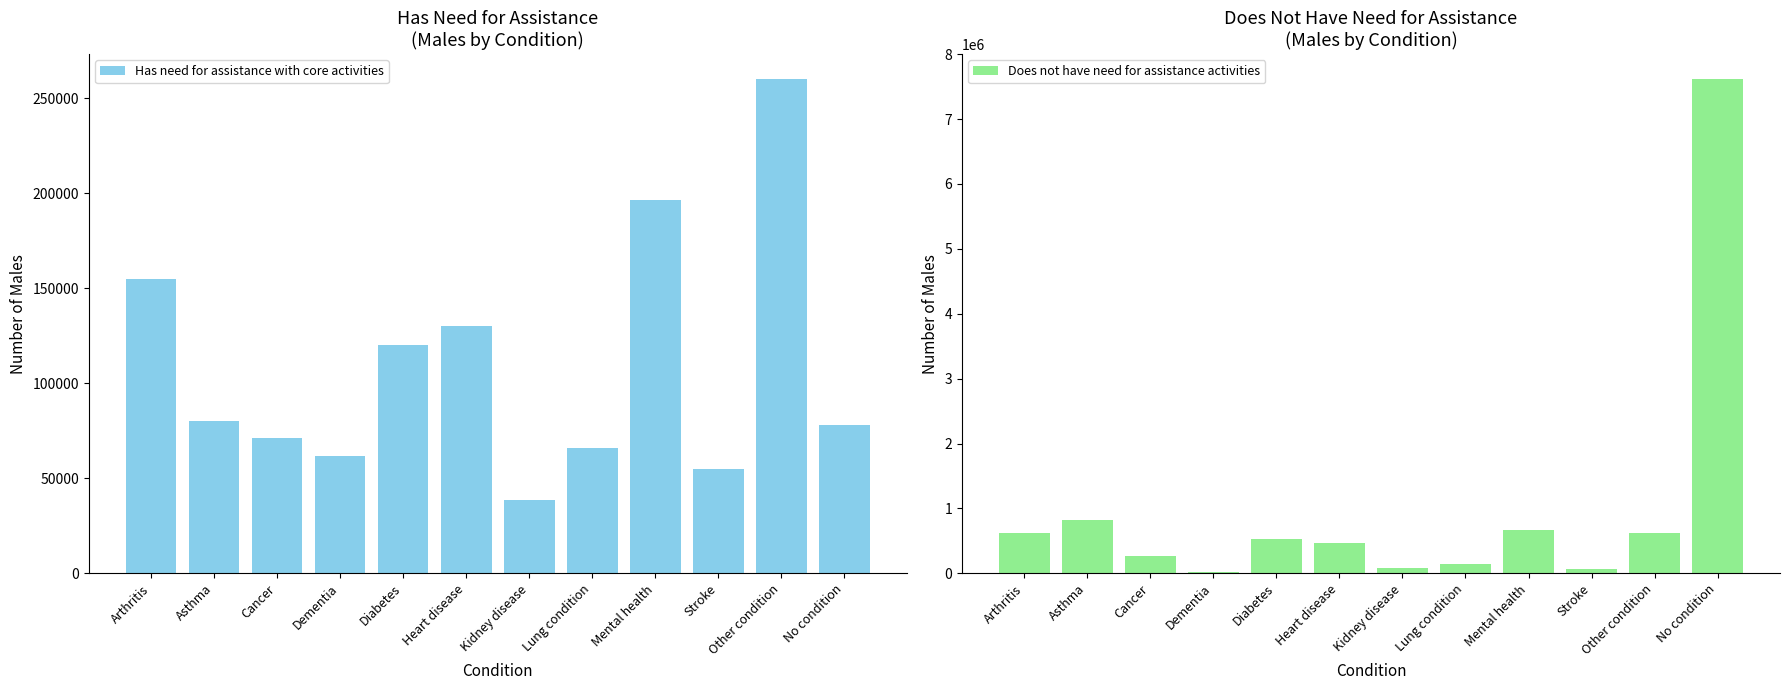

At which label is Does not have need for assistance activities closest to 3817474?

Asthma